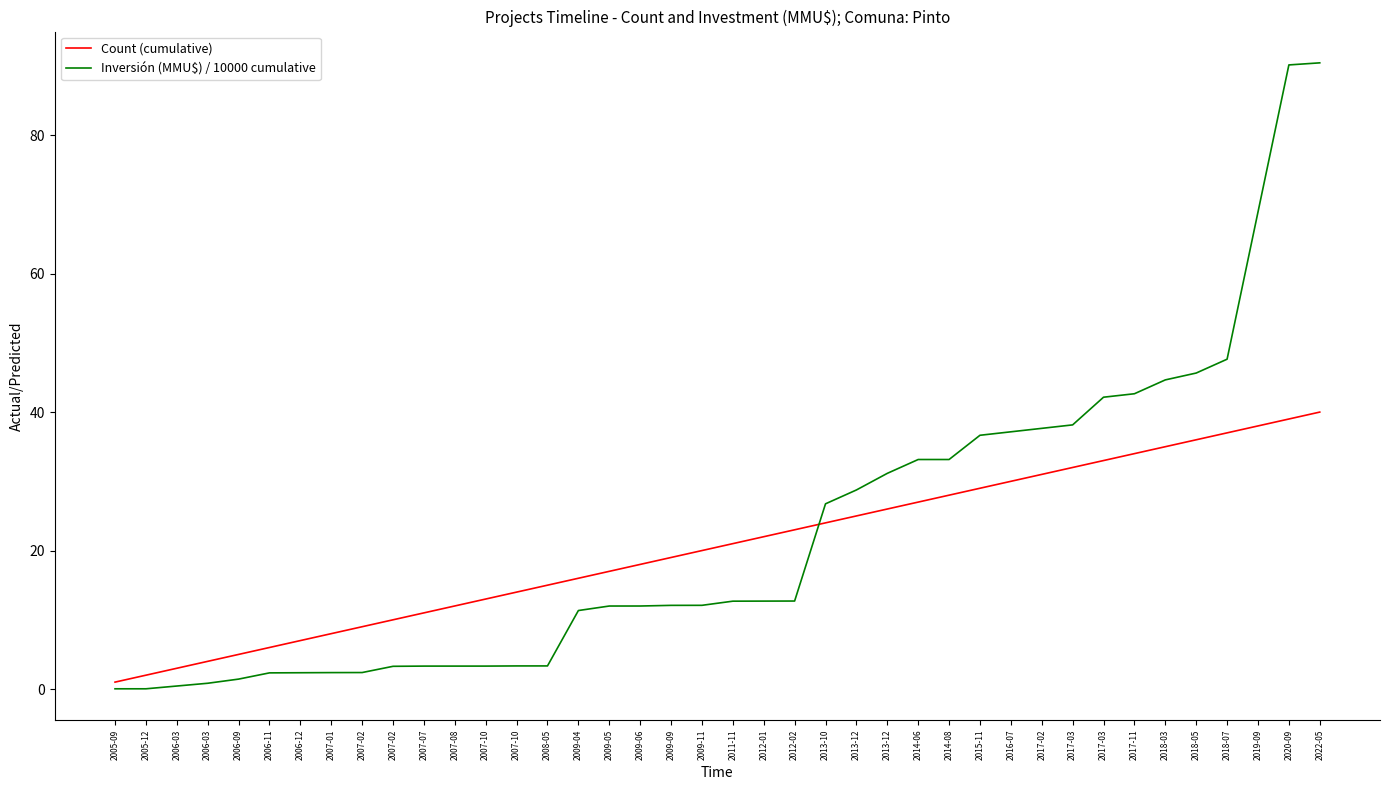

What are all the series names shown in the legend?

Count (cumulative), Inversión (MMU$) / 10000 cumulative